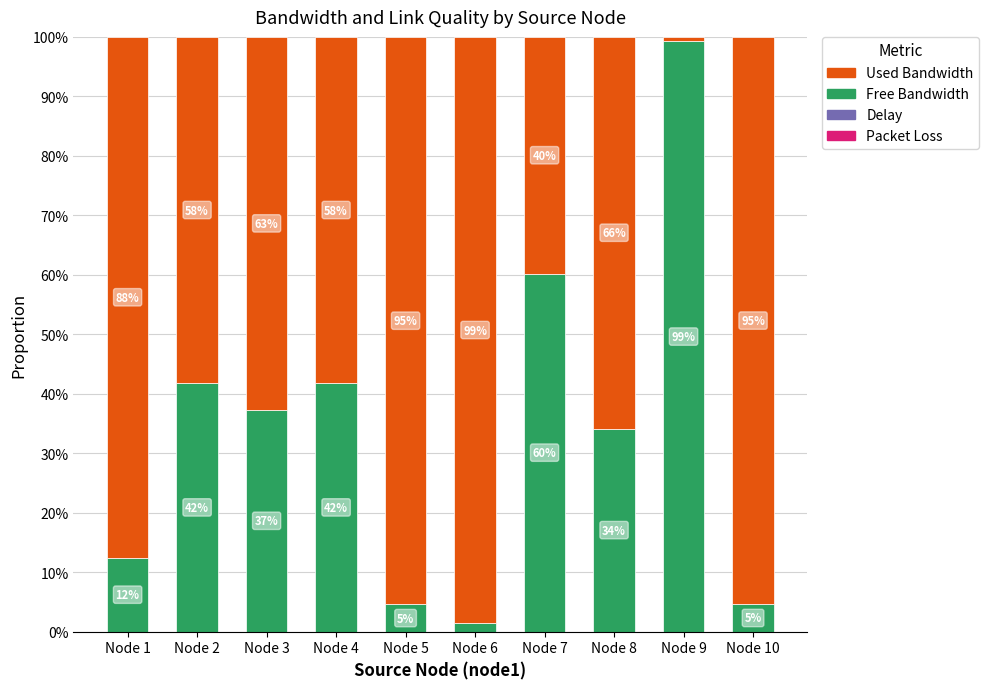

True or false: pkloss has a value of 0.0 at Node 8.

True